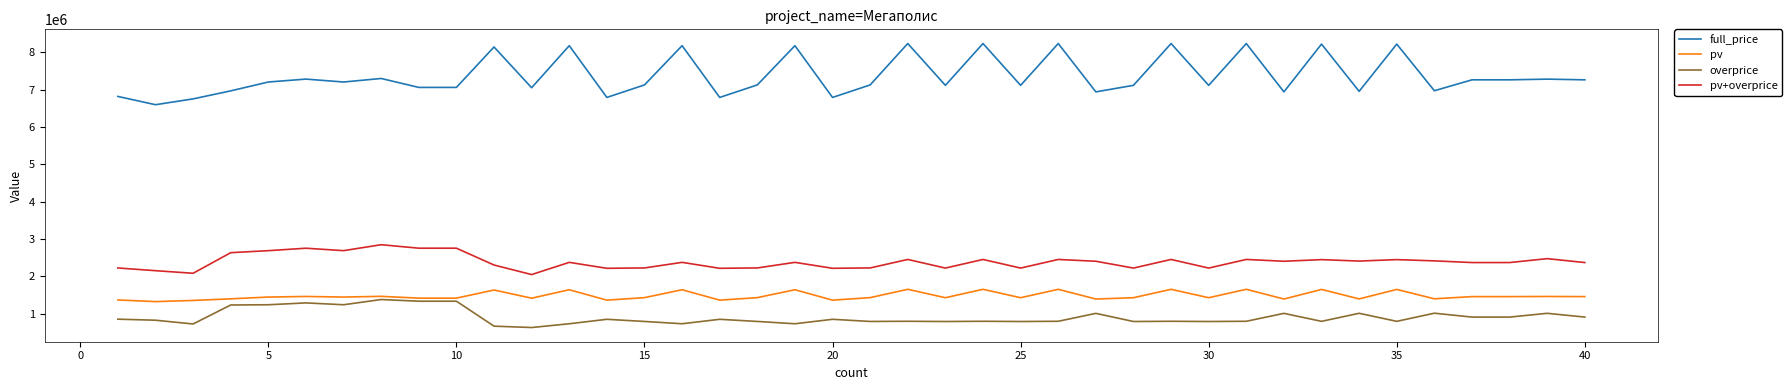

What is the difference between the second highest and second lowest values in the overprice series?

667745.0